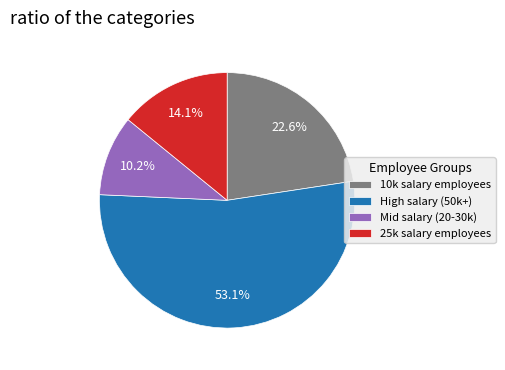

How many segments does this pie chart have?

4